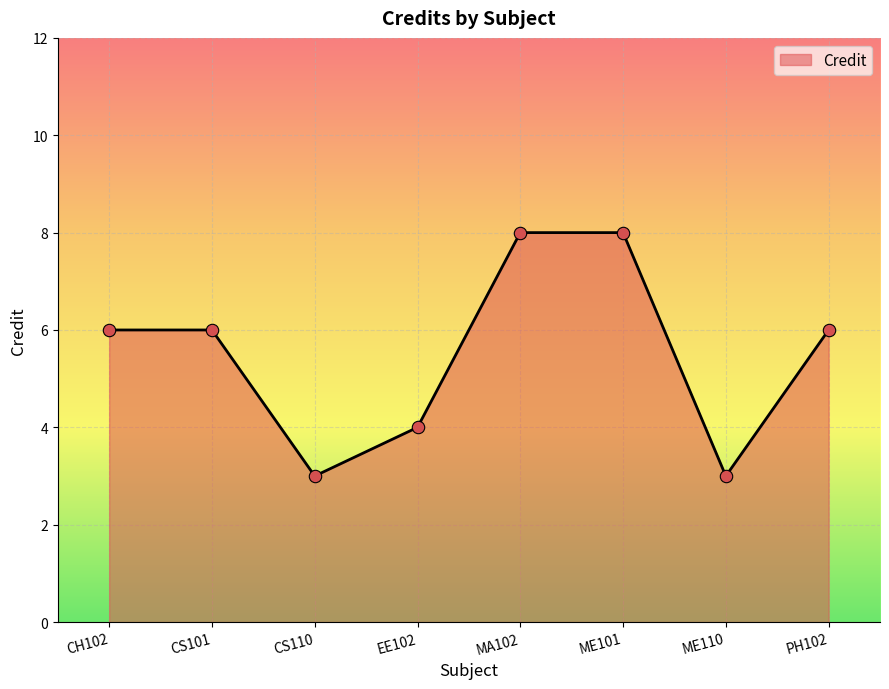

Which has a higher value, PH102 or CS110?

PH102